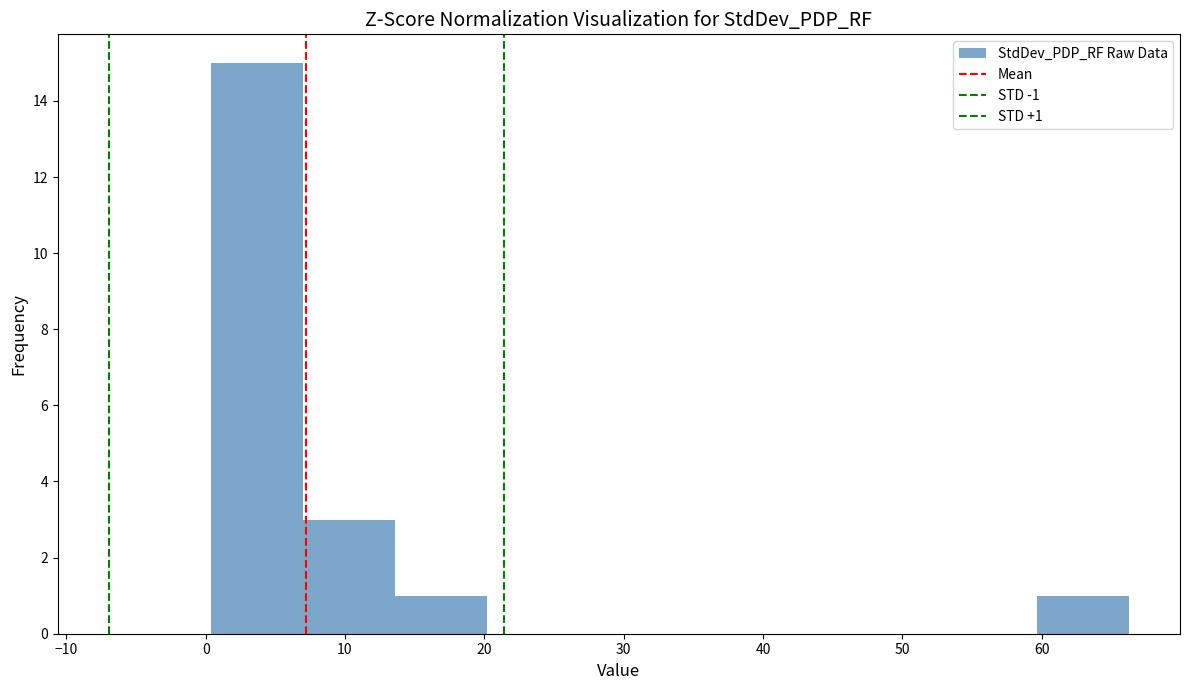

Over which range of the x-axis is the bar tallest?

0 to 7